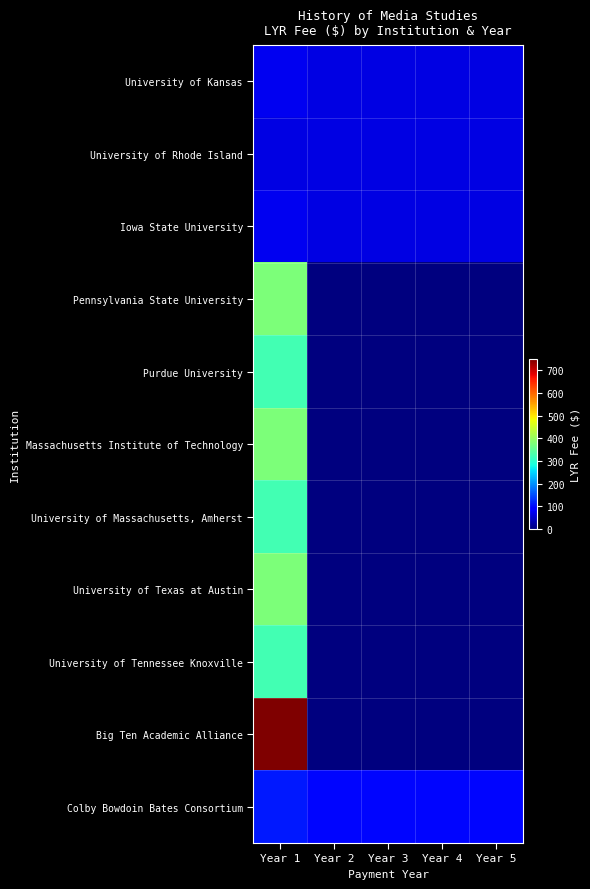

Which has a higher value, Year 4 or Year 3?

Year 4